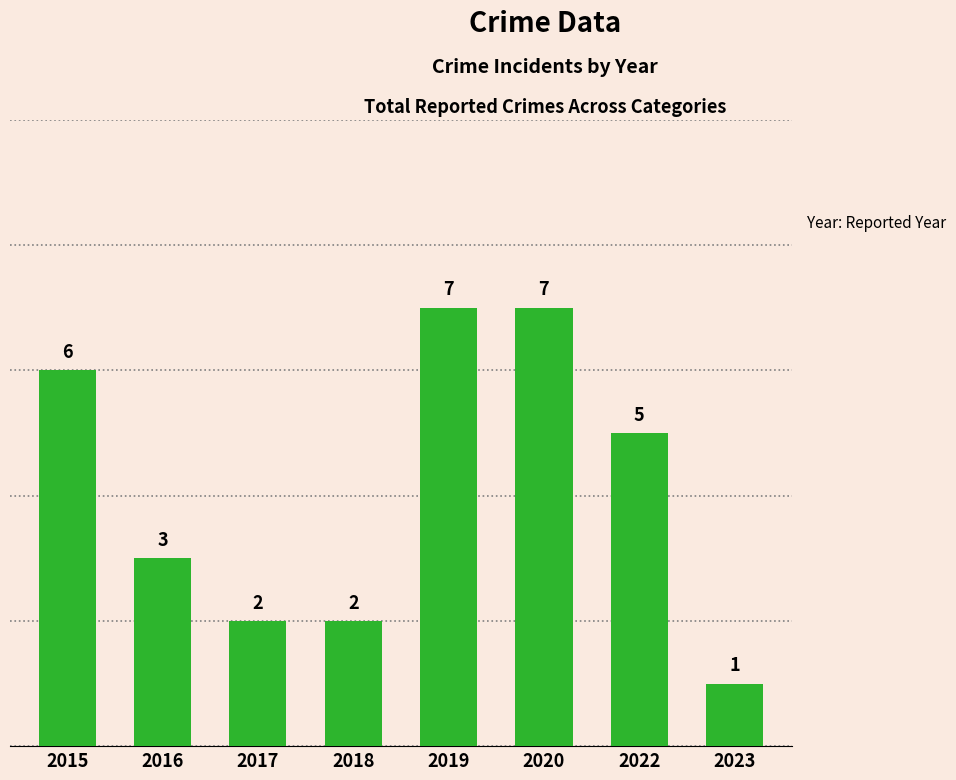

Is it true that the value at 2015 is 3?

False